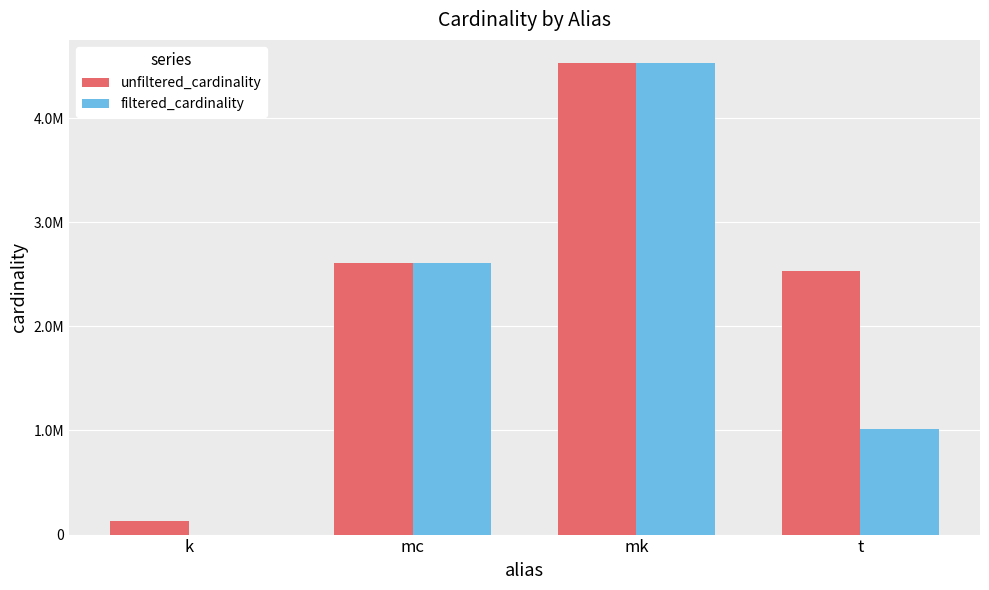

Which series has the largest total across all categories?

unfiltered_cardinality